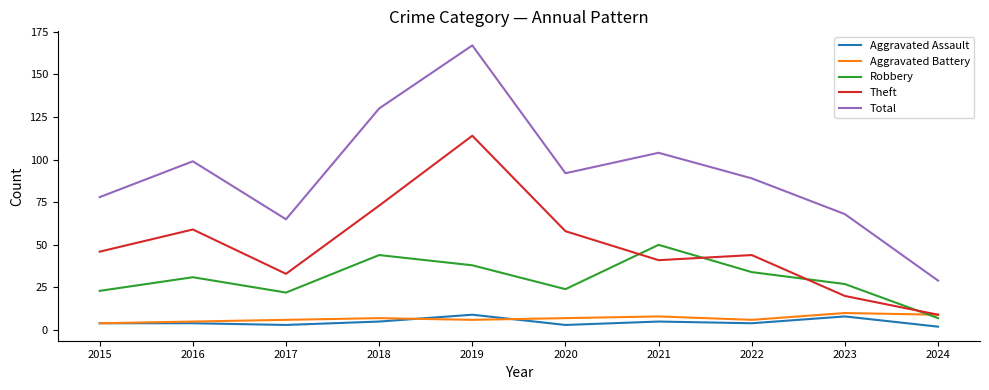

At which label does Total reach its peak?

2019